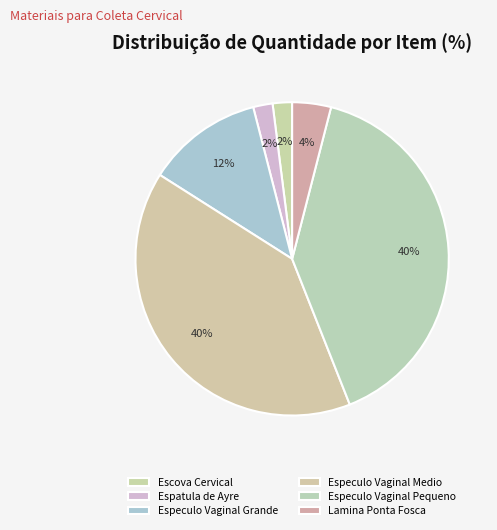

To the nearest percent, what is the difference between the largest and smallest slice percentages?

38%